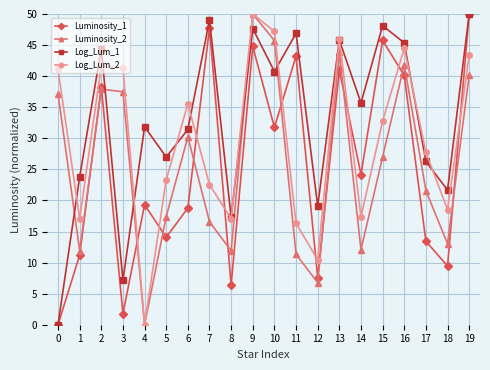

What is the value of the Log_Lum_2 point at the 6th from the left?

23.3